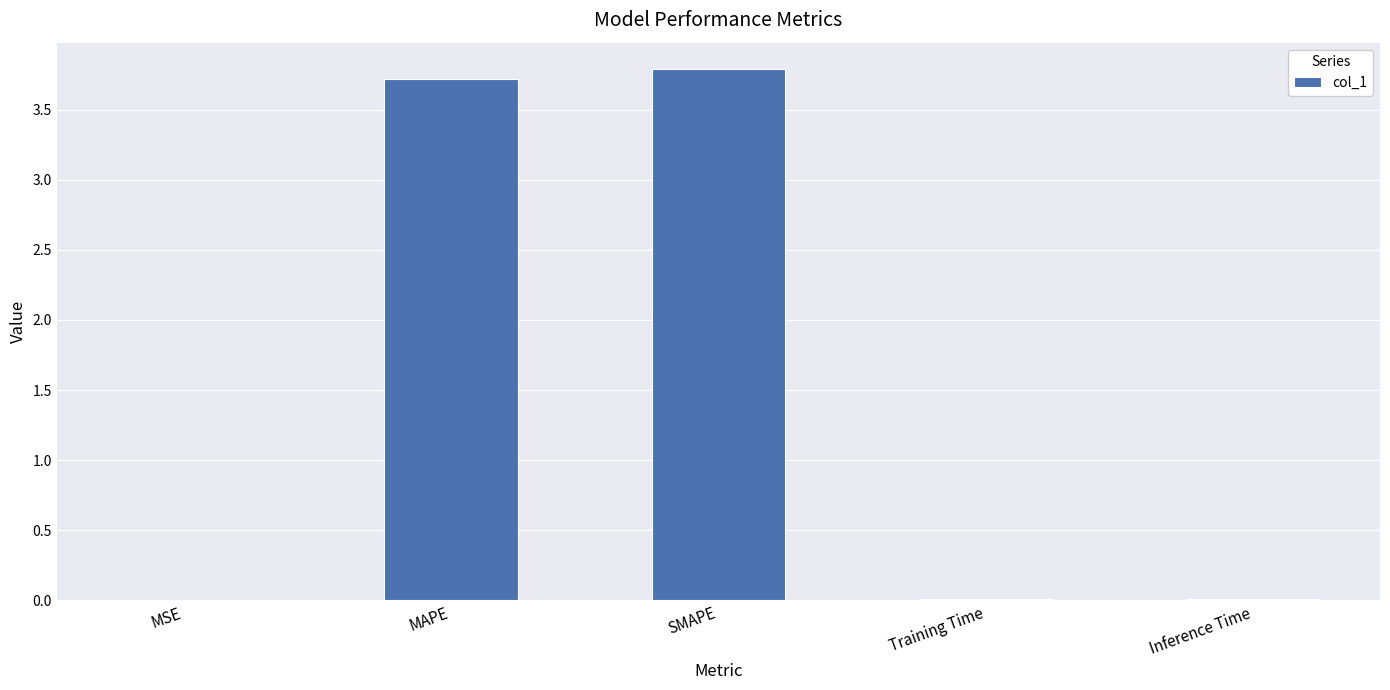

How many series are shown in this chart?

1